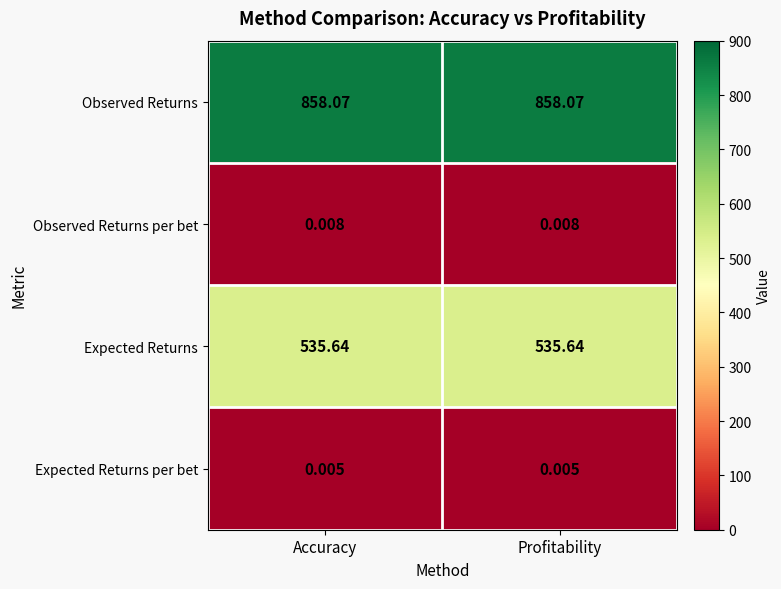

List the series in order of their peak value, highest first.

Observed Returns, Expected Returns, Observed Returns per bet, Expected Returns per bet